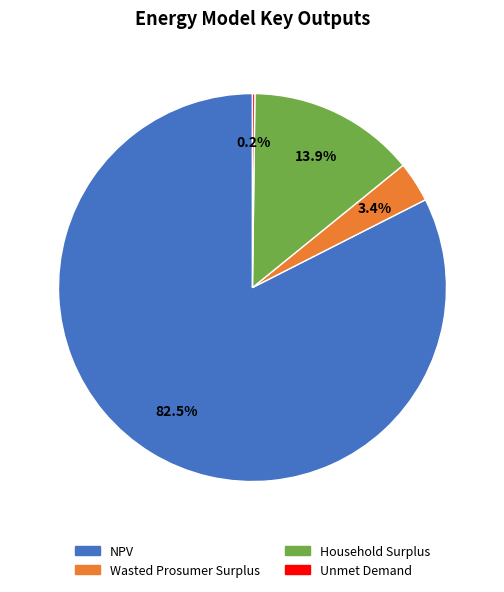

To the nearest percent, what portion does Wasted Prosumer Surplus represent?

3%